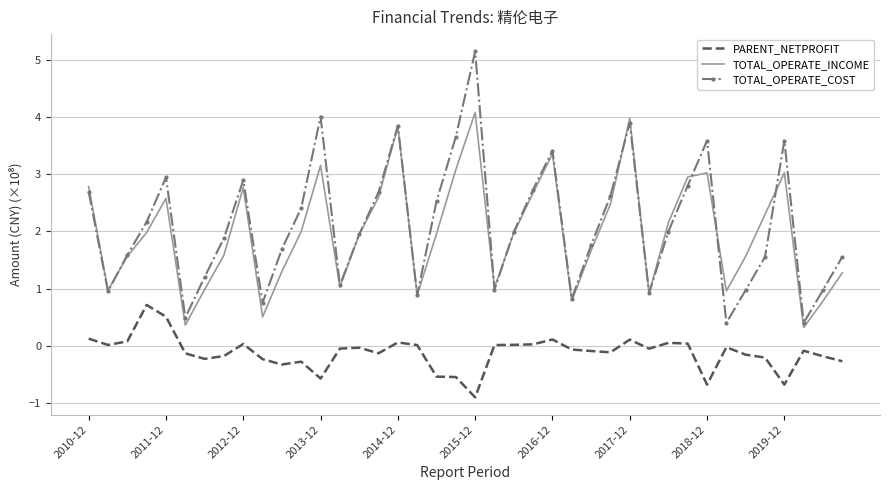

Which series has the widest spread of values?

TOTAL_OPERATE_COST